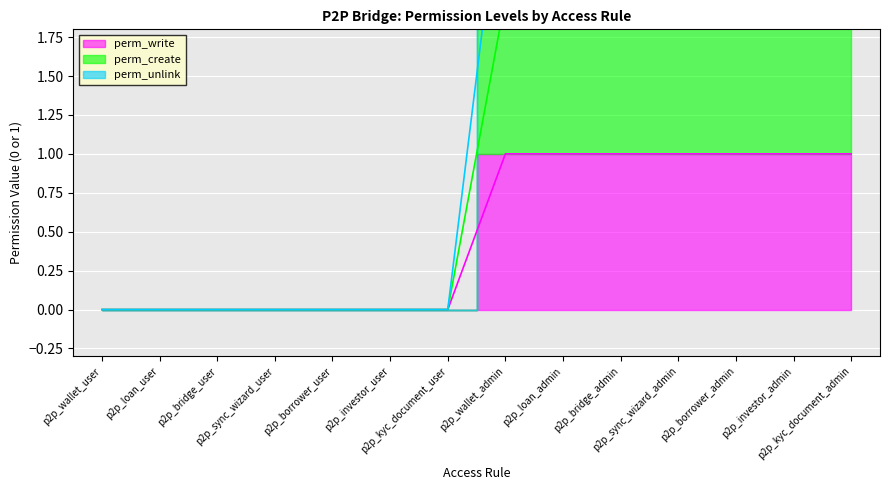

Does the chart display data point markers on the line(s)?

No